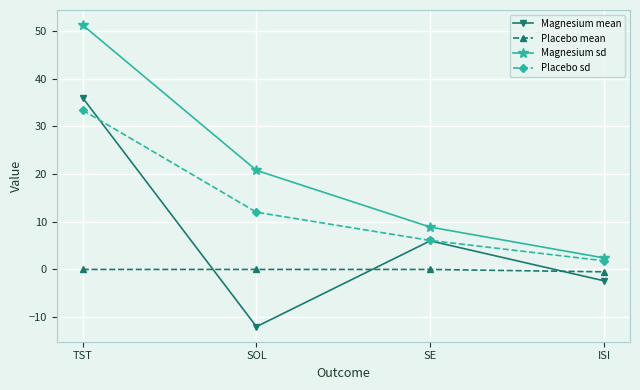

How many lines are shown in the chart?

4